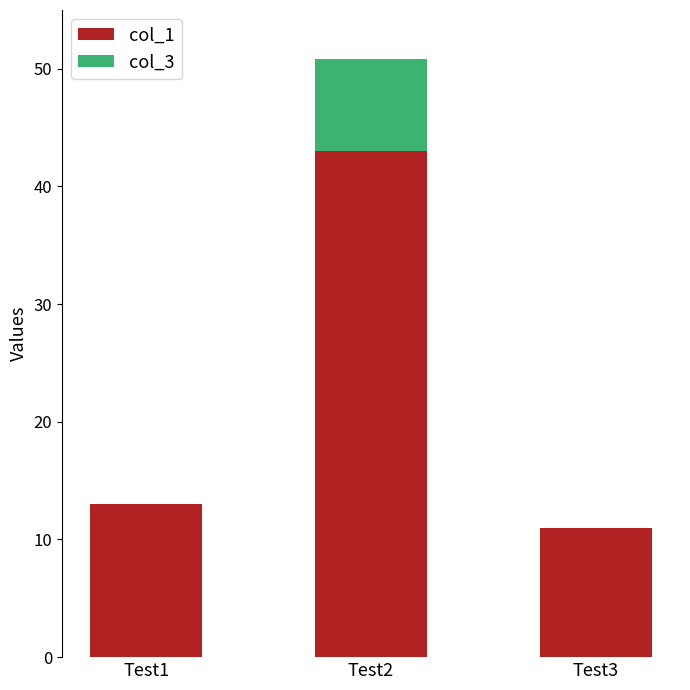

What is the sum of the col_1 values at Test2 and Test1?

56.0